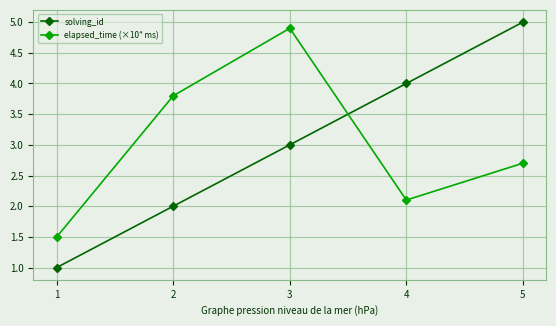

Where do solving_id and elapsed_time (×10⁴ ms) first cross each other?

3 and 4